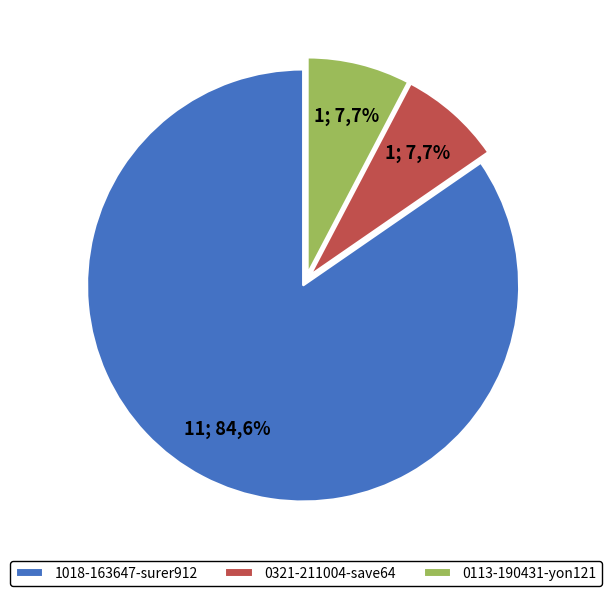

Does any single category account for the majority?

Yes